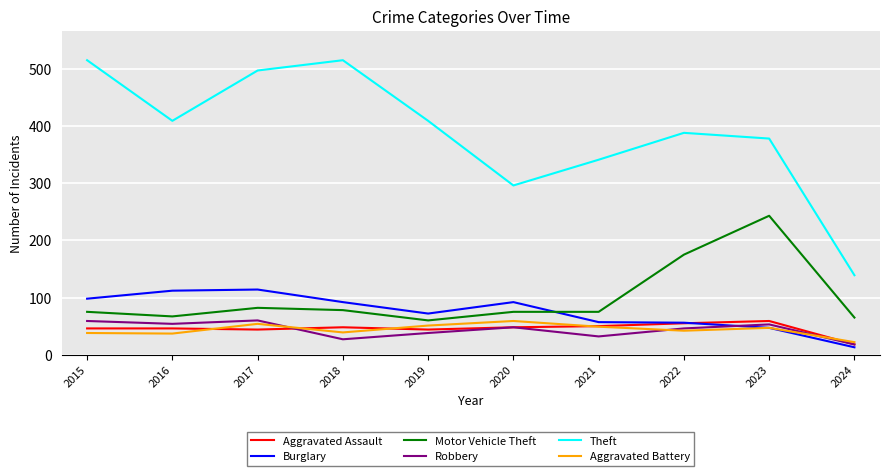

True or false: Aggravated Battery and Theft intersect in this chart.

False